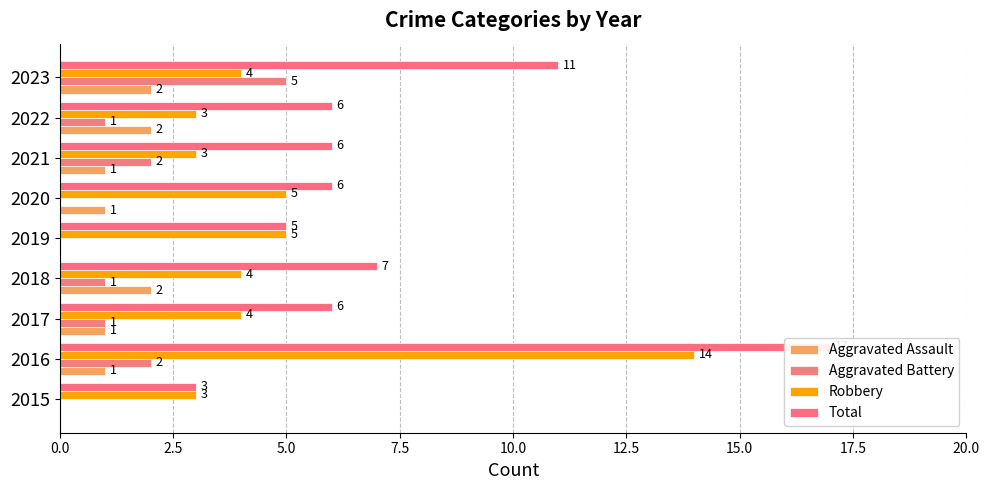

How many data points in Aggravated Assault are above 1?

3